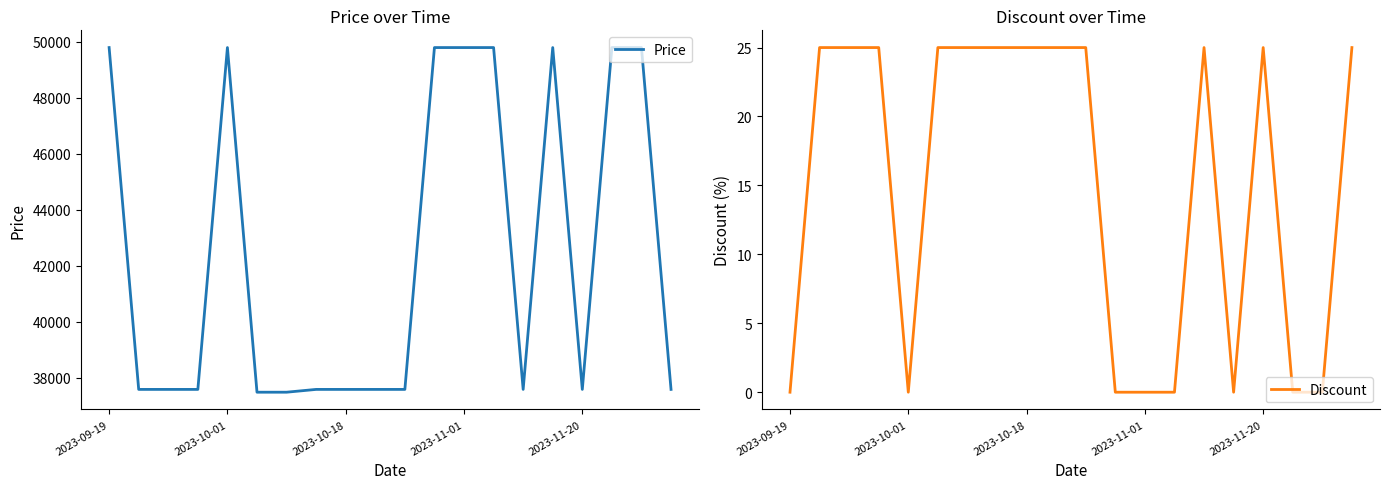

In Discount, how many points are higher than both neighbors (excluding endpoints)?

2